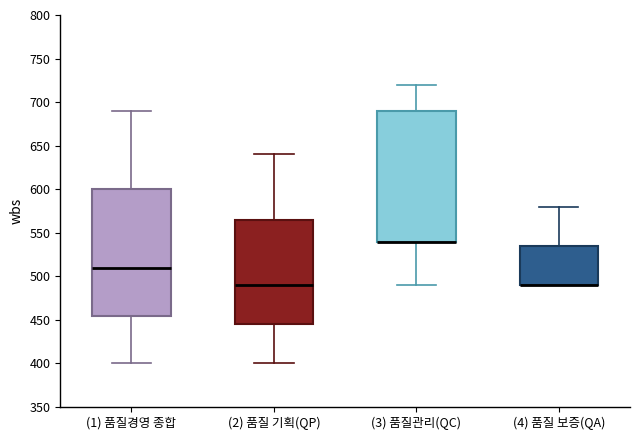

Reading left to right, read every box against the y-axis: the position of its median line, the range the box covers, and the ends of its whiskers. The values are not printed on the chart, so give them approximately, as read against the axis.

(1) 품질경영 종합: median 510, box 455 to 600, whiskers 400 to 690
(2) 품질 기획(QP): median 490, box 445 to 565, whiskers 400 to 640
(3) 품질관리(QC): median 540 (drawn on the box's lower edge), box 540 to 690, whiskers 490 to 720
(4) 품질 보증(QA): median 490 (drawn on the box's lower edge), box 490 to 535, whiskers 490 to 580